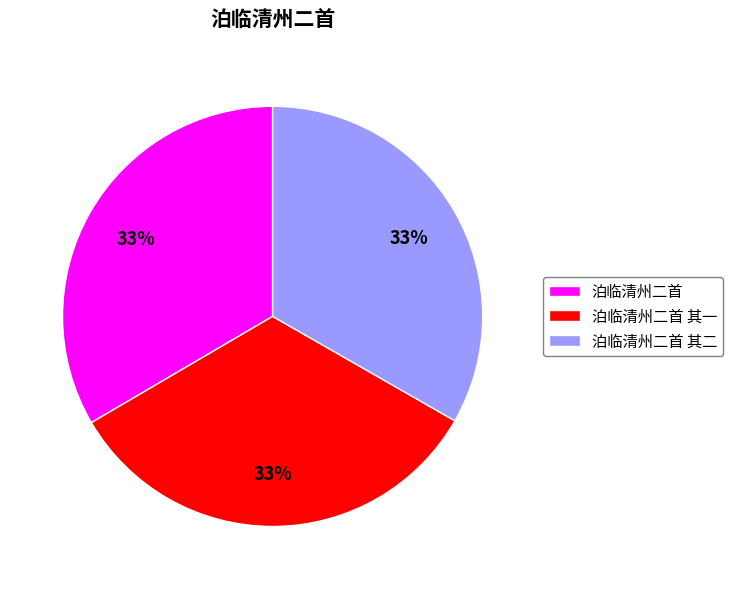

Approximately how many times larger is the value at 泊临清州二首 其二 compared to 泊临清州二首 其一?

1.0